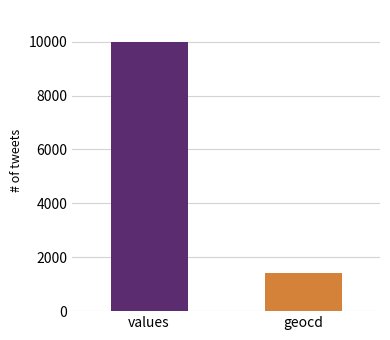

What is the minimum value shown in the chart?

1430